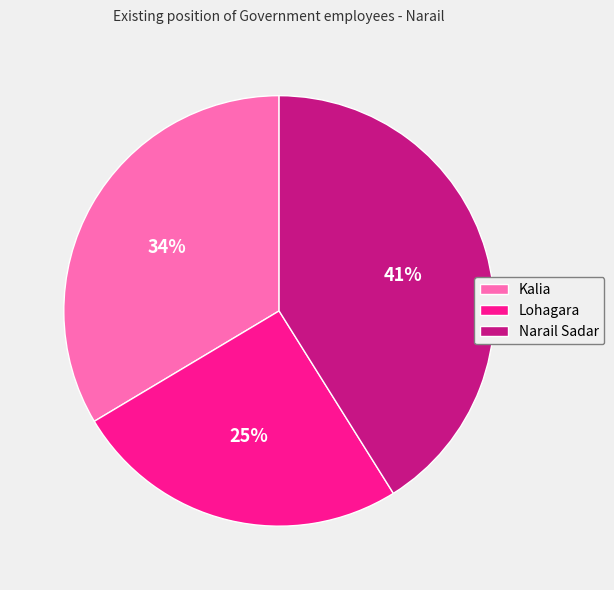

How many segments does this pie chart have?

3